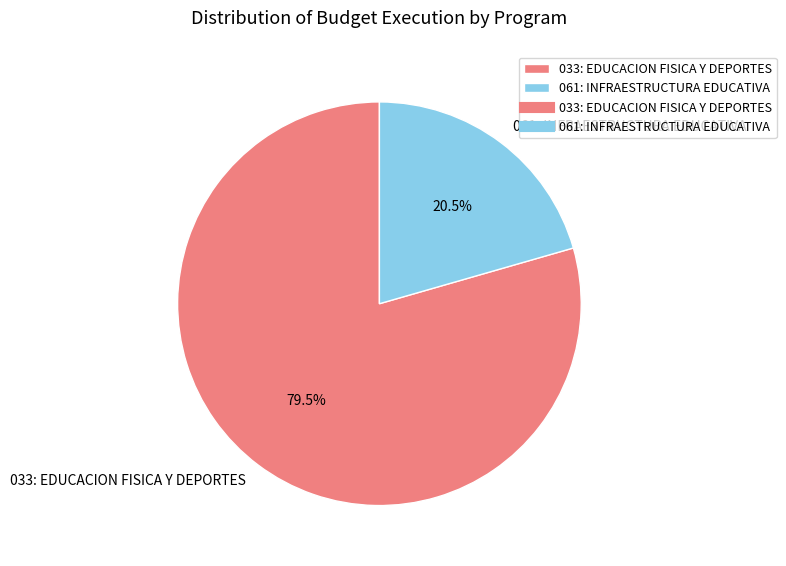

Rank the categories by value from lowest to highest.

061: INFRAESTRUCTURA EDUCATIVA, 033: EDUCACION FISICA Y DEPORTES